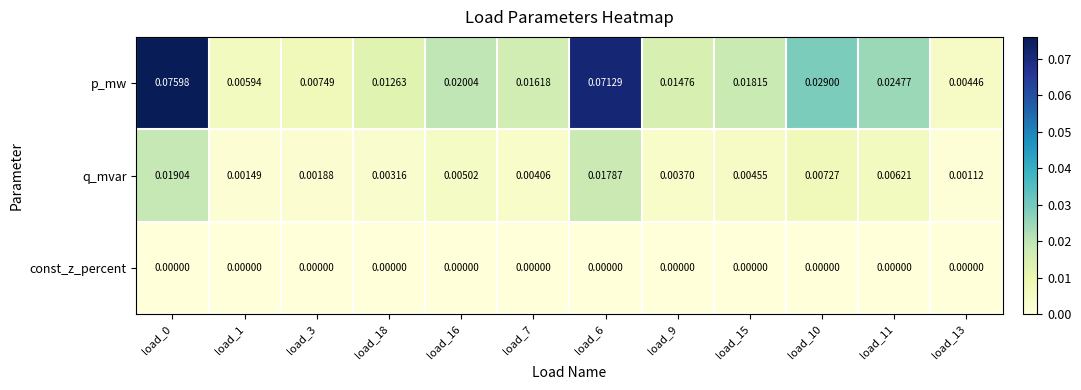

Which series changed the most between load_0 and load_6?

p_mw